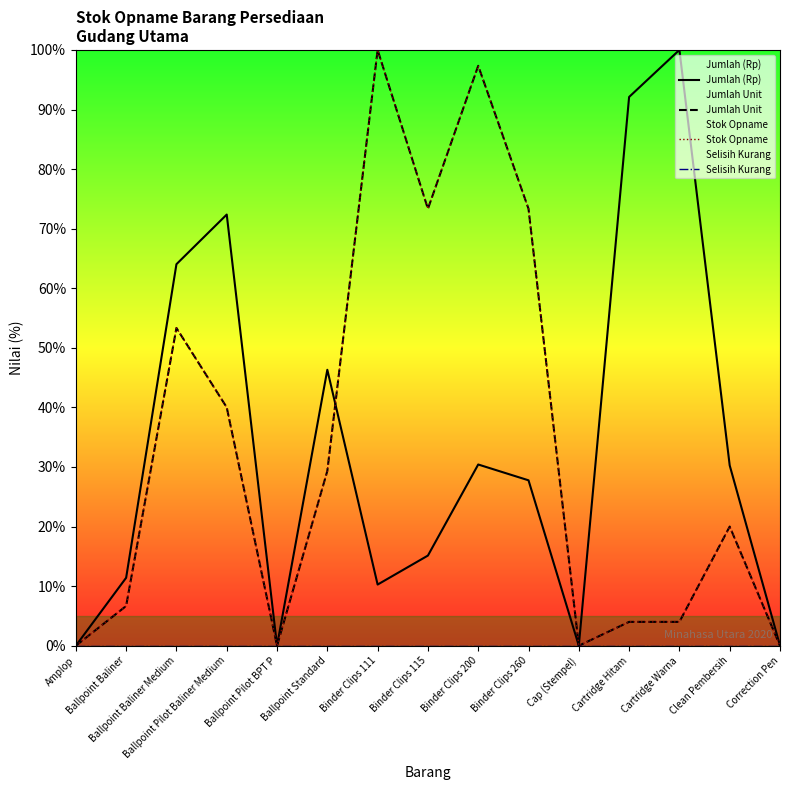

True or false: Jumlah Unit and Jumlah (Rp) intersect in this chart.

True